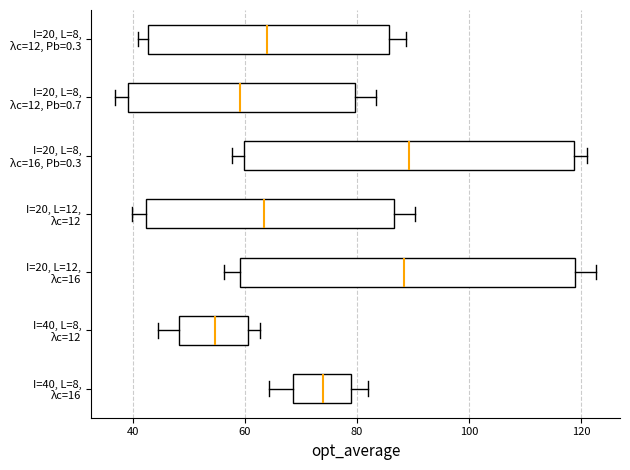

Reading bottom to top, transcribe this box plot: for each box, give where its median line is, the range the box spans, and where its two whiskers end, as read against the x-axis. The values are not printed on the chart, so give them approximately, as read against the axis.

I=40, L=8, λc=16: median 74, box 68 to 78, whiskers 64 to 82
I=40, L=8, λc=12: median 54, box 48 to 60, whiskers 44 to 62
I=20, L=12, λc=16: median 88, box 60 to 118, whiskers 56 to 122
I=20, L=12, λc=12: median 64, box 42 to 86, whiskers 40 to 90
I=20, L=8, λc=16, Pb=0.3: median 90, box 60 to 118, whiskers 58 to 120
I=20, L=8, λc=12, Pb=0.7: median 60, box 40 to 80, whiskers 36 to 84
I=20, L=8, λc=12, Pb=0.3: median 64, box 42 to 86, whiskers 40 to 88